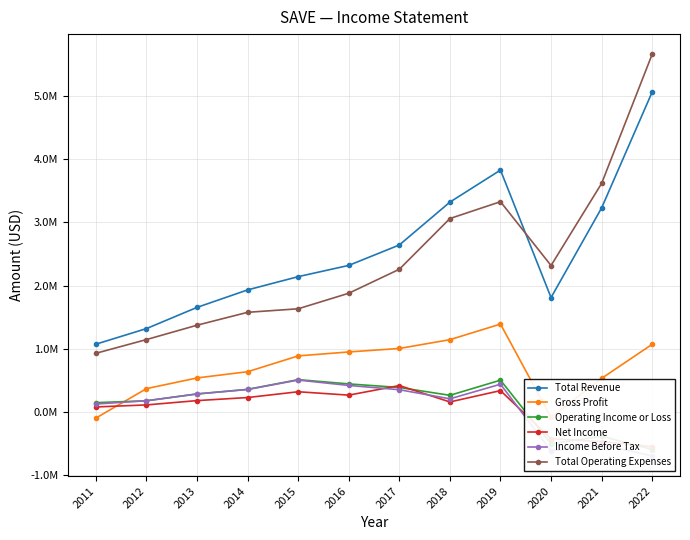

At 2022, list the series in order from largest to smallest.

Total Operating Expenses, Total Revenue, Gross Profit, Net Income, Operating Income or Loss, Income Before Tax